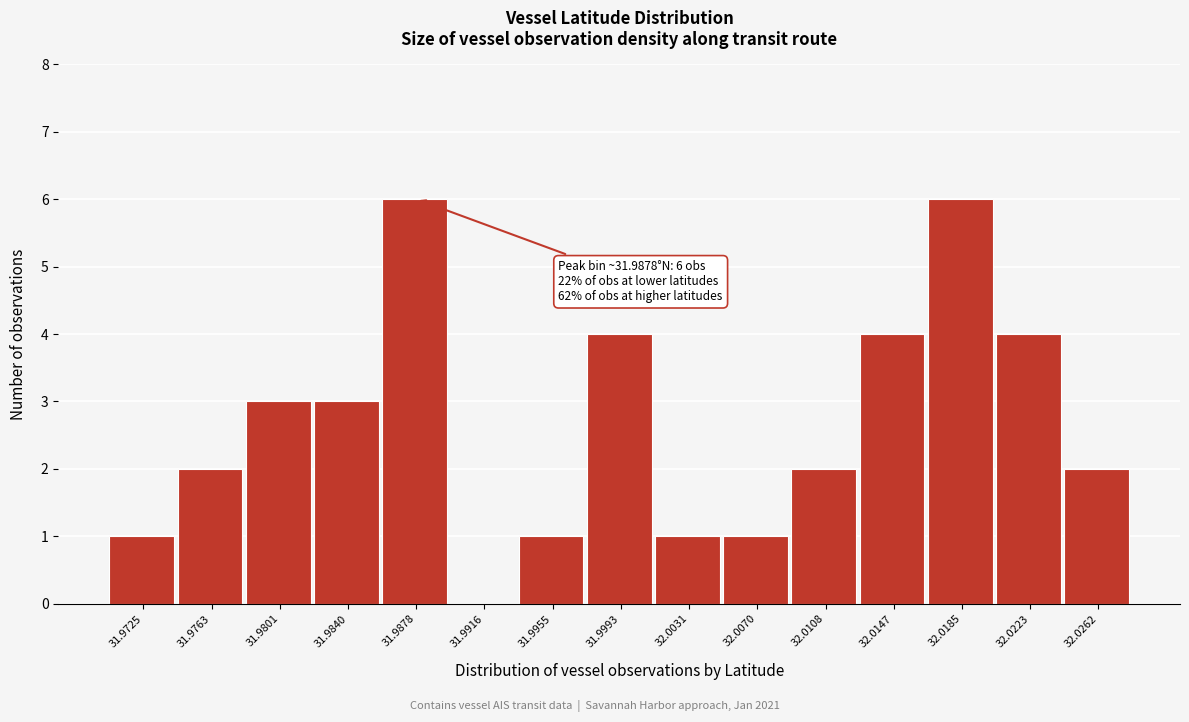

Reading left to right, transcribe all the data shown in this chart.

31.9725=1	31.9763=2	31.9801=3	31.9840=3	31.9878=6	31.9916=0	31.9955=1	31.9993=4	32.0031=1	32.0070=1	32.0108=2	32.0147=4	32.0185=6	32.0223=4	32.0262=2